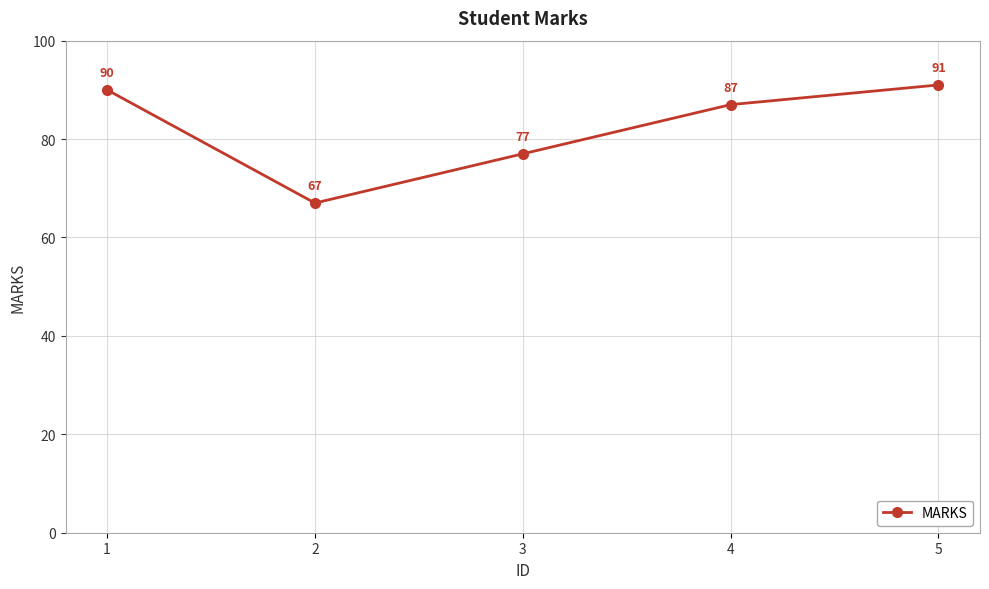

The chart shows a value of 91 at 5. True or false?

True